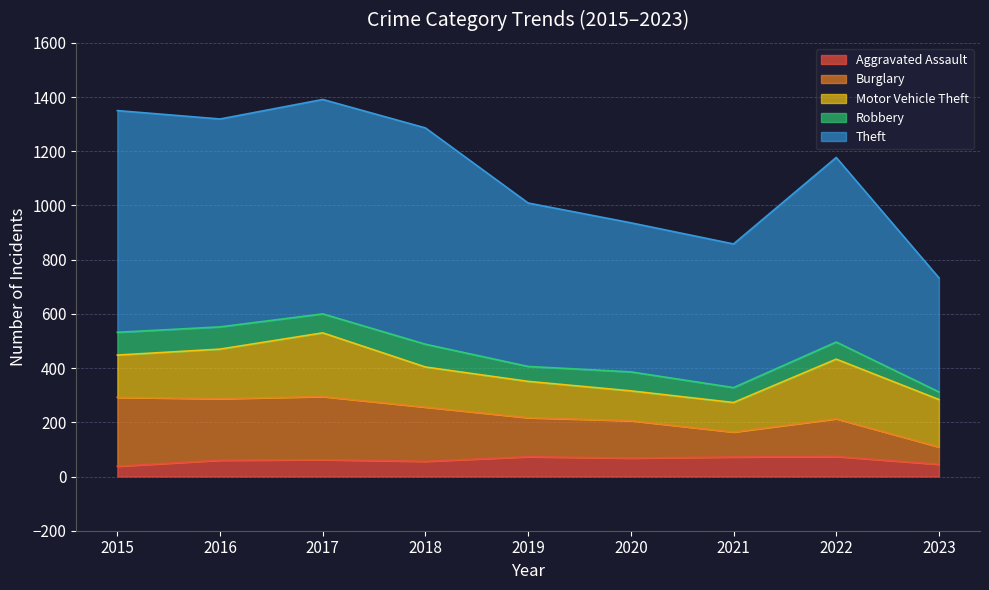

The value of Theft at 2015 is 903. True or false?

False